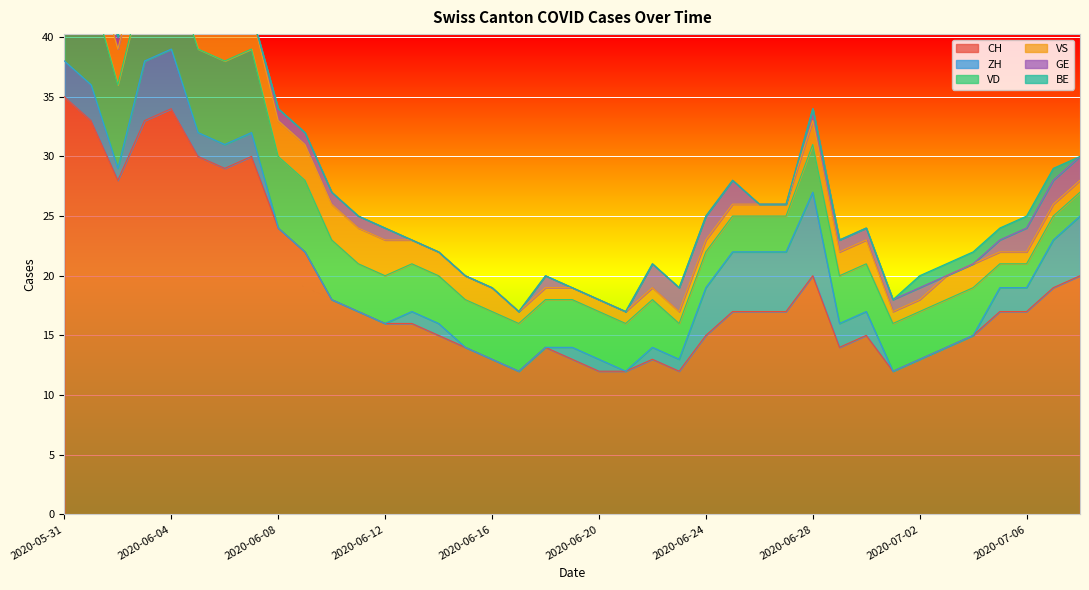

How many data points in CH are above 17?

14